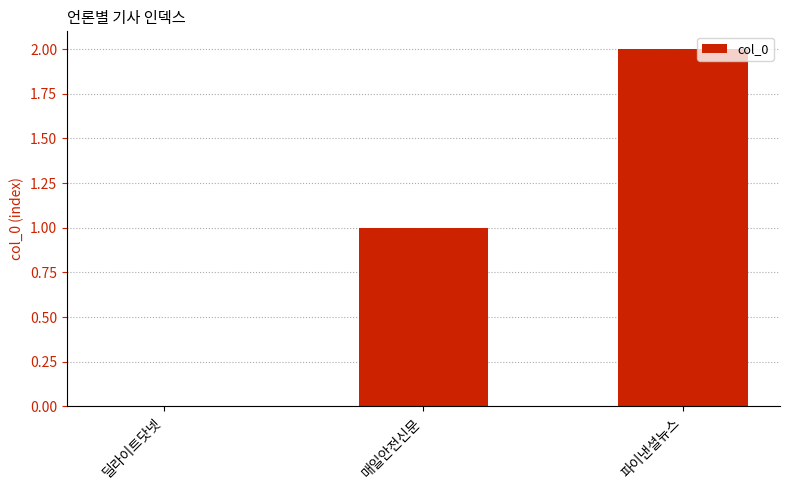

What is the ratio of the value at 파이낸셜뉴스 to the value at 매일안전신문?

2.0